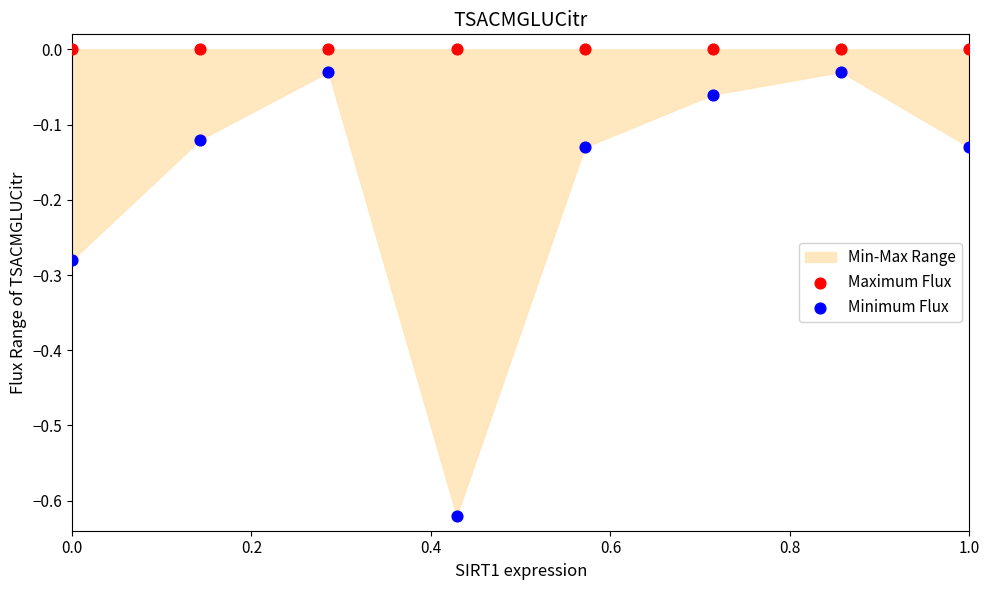

Which series contains the highest Y value?

Maximum Flux